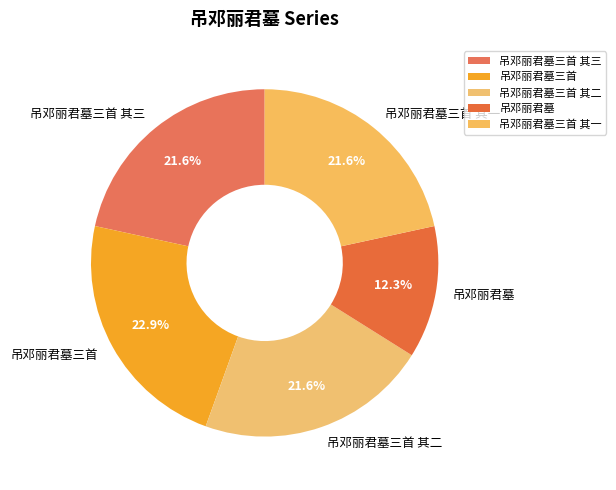

Do 吊邓丽君墓 and 吊邓丽君墓三首 其二 together represent more than half of the pie?

No